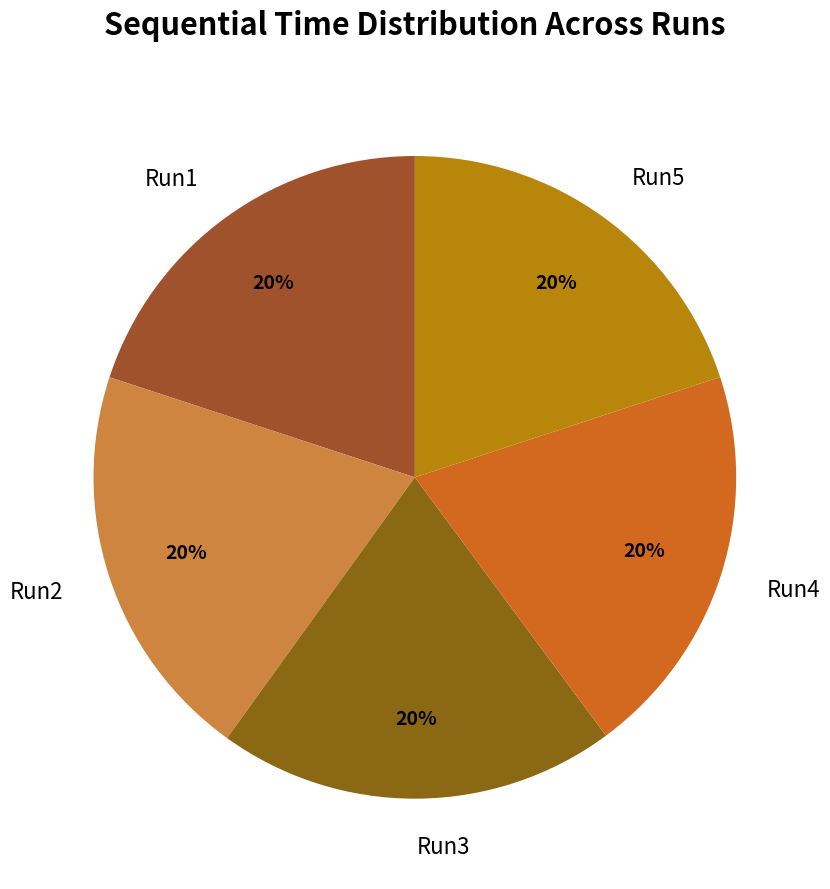

Combined, do Run3 and Run4 account for over 50%?

No